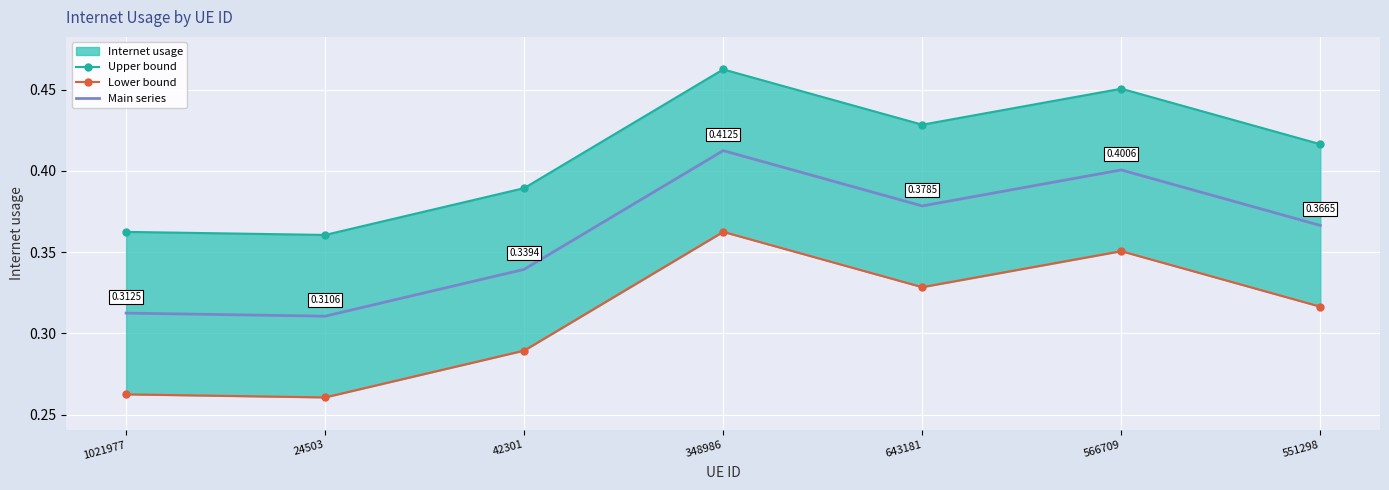

How many interior local peaks does the Main series series have?

2